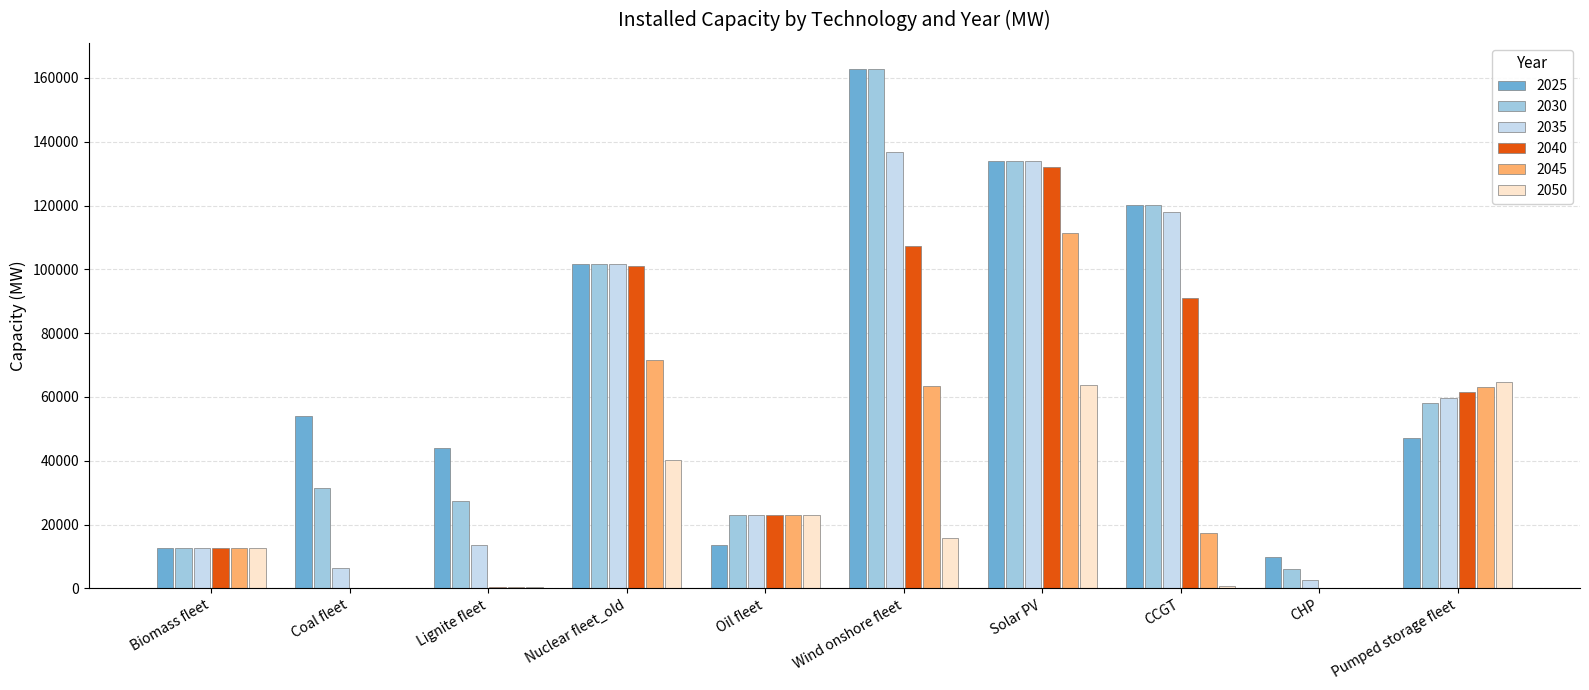

True or false: 2035 has a value of 22723.3 at Biomass fleet.

False